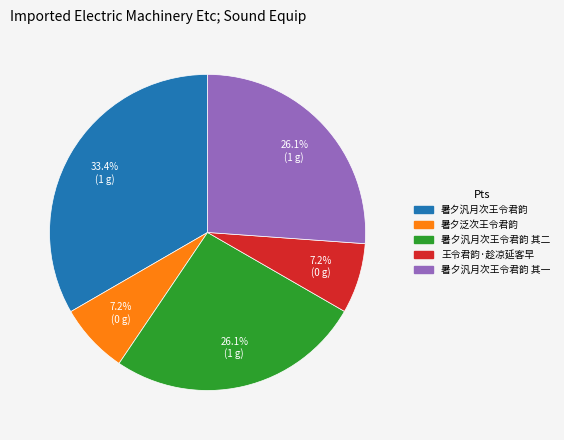

Does any single category account for the majority?

No